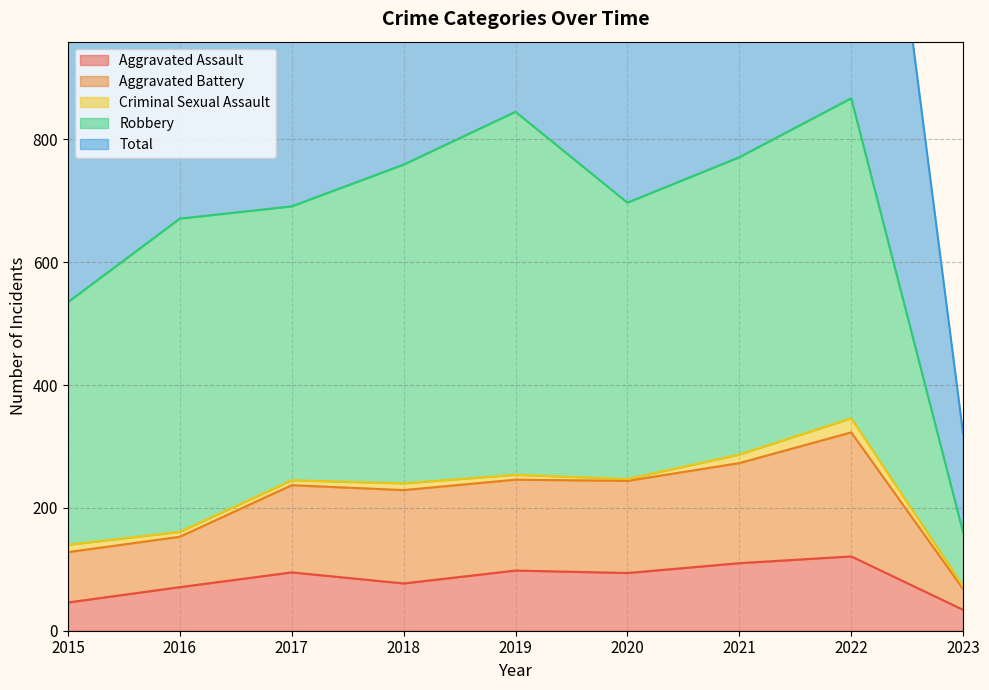

Which series has the widest spread of values?

Total